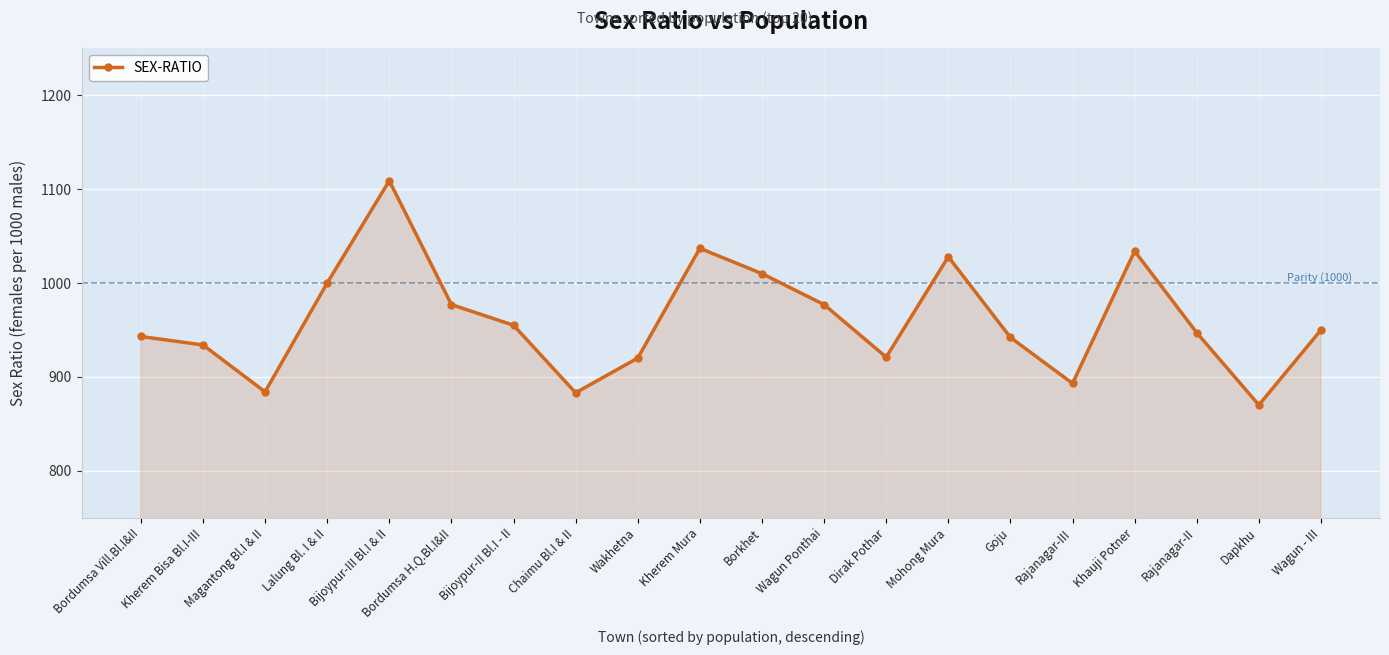

How many data points are less than 950?

10